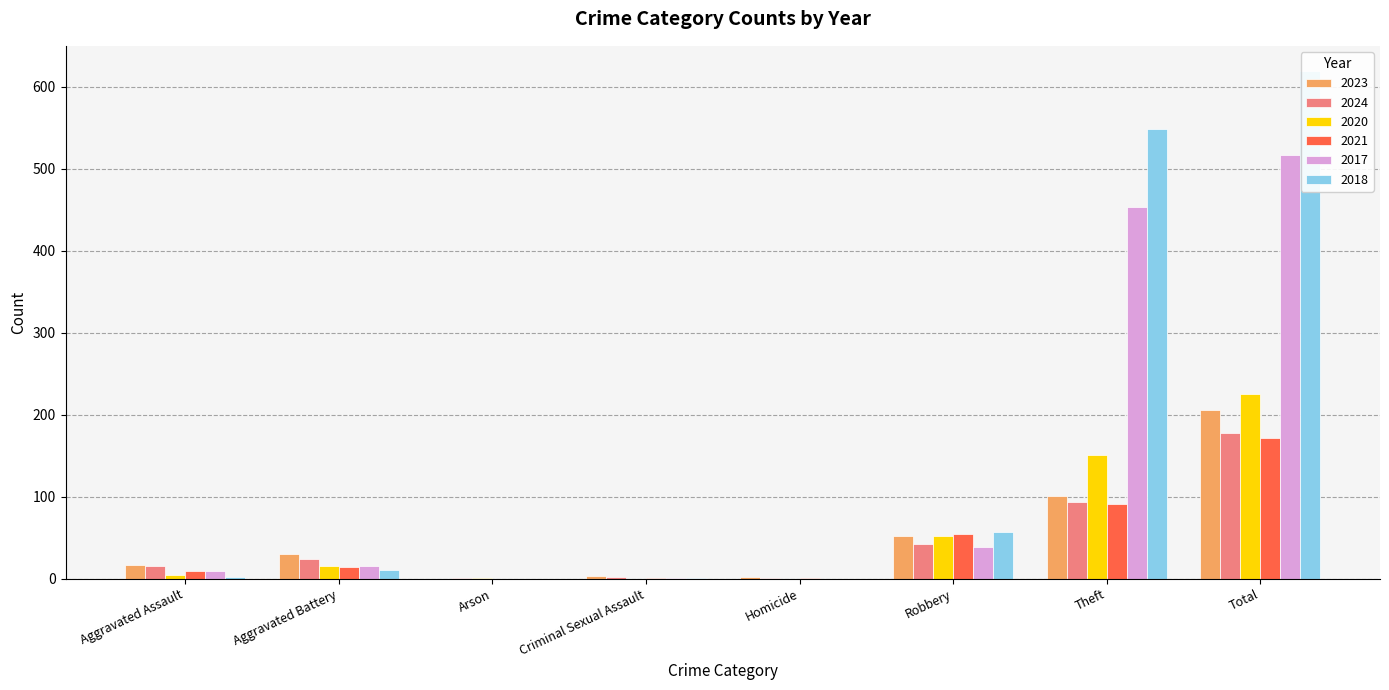

Reading left to right, transcribe all the data shown in this chart.

2023: 17	30	0	3	2	52	101	206
2024: 15	24	1	2	1	42	93	178
2020: 4	16	1	0	0	52	151	225
2021: 9	14	0	1	1	55	91	171
2017: 9	16	0	1	0	38	453	517
2018: 2	11	0	1	0	57	548	619